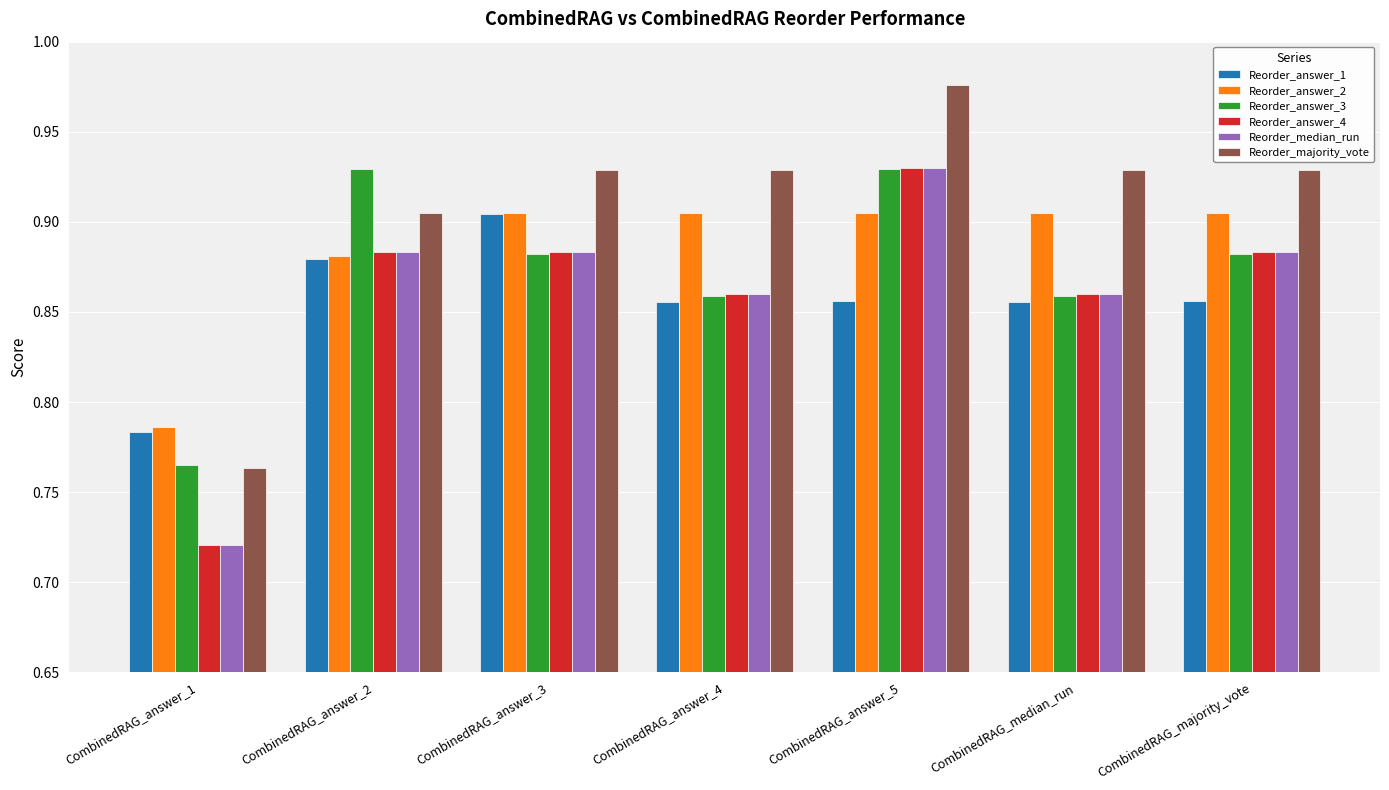

What is the difference between the maximum and minimum values in the Reorder_answer_2 series?

0.1